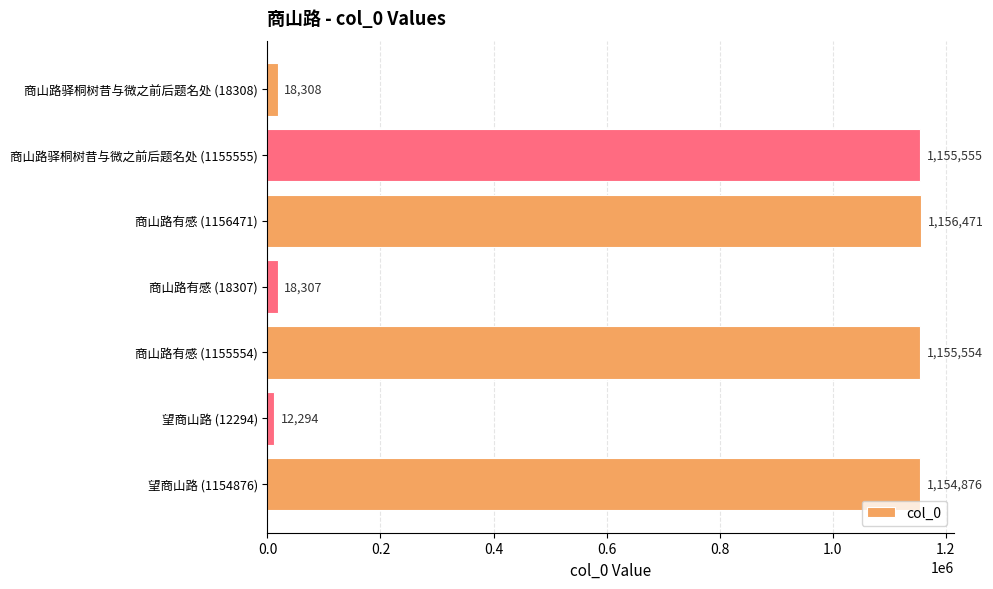

Does the chart contain stacked bars?

No